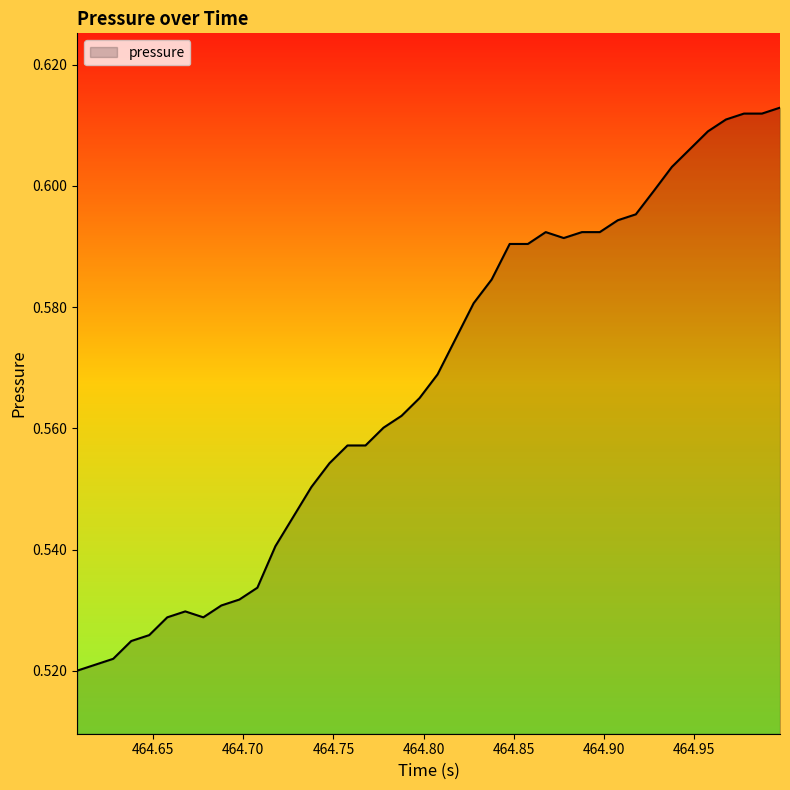

Count the values in the range 0 to 1.

40